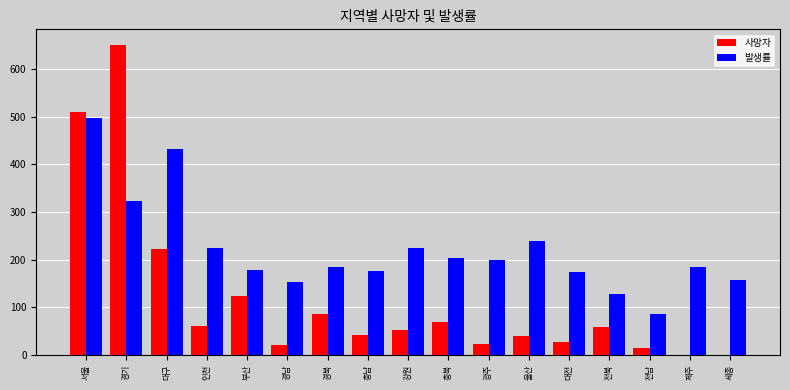

Where is 사망자 nearest to the value 326?

대구